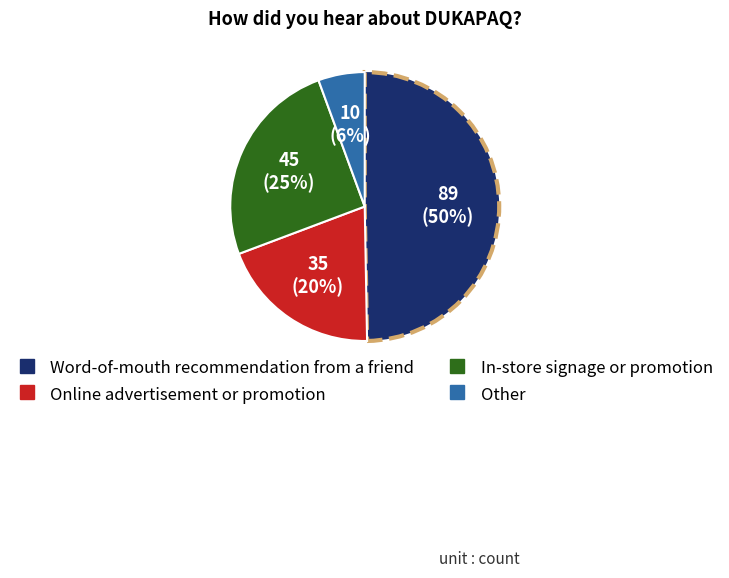

Do In-store signage or promotion and Word-of-mouth recommendation from a friend together represent more than half of the pie?

Yes